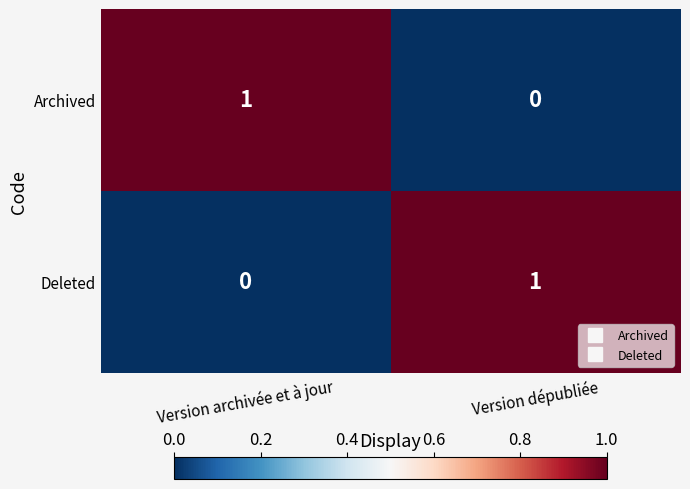

How many values in Archived are above zero?

1